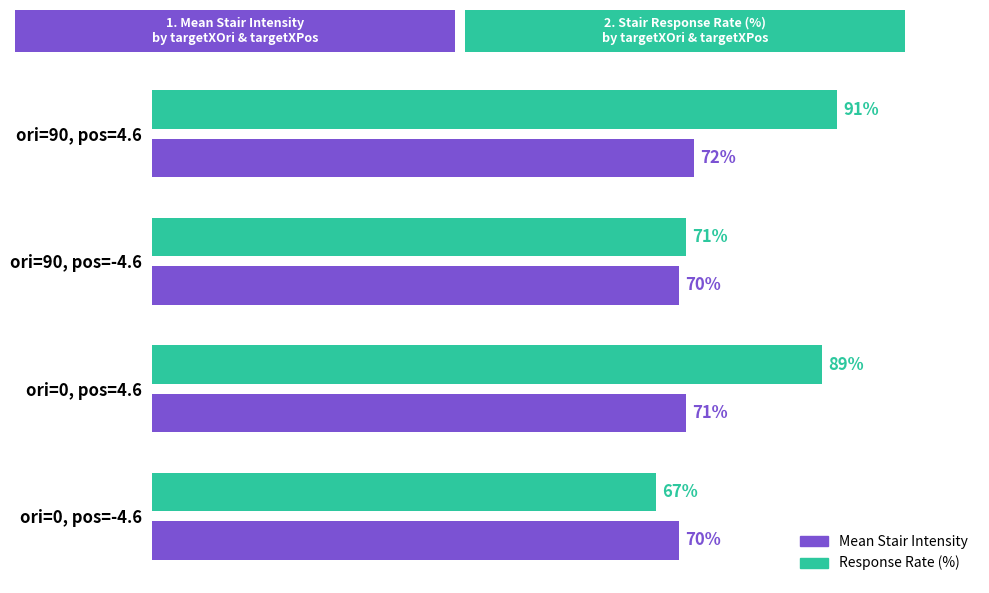

Where is Mean Stair Intensity nearest to the value 71?

ori=0, pos=4.6